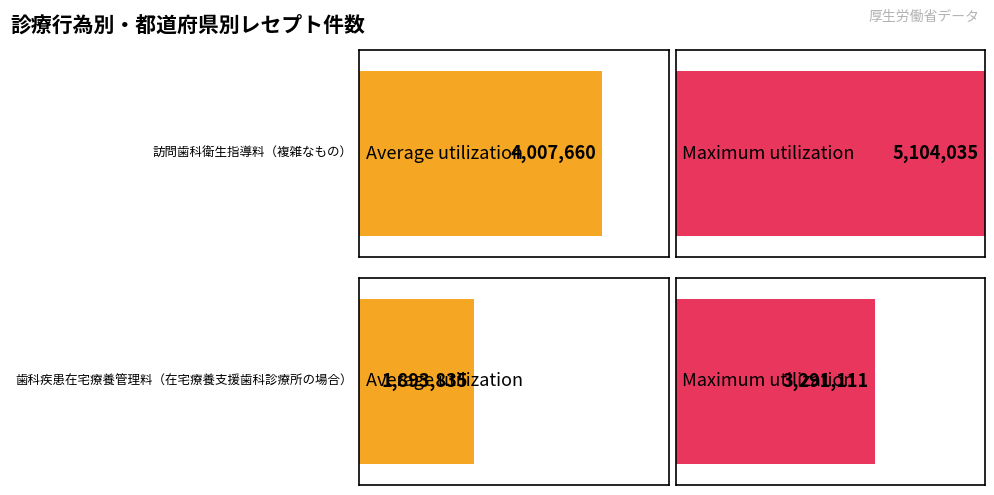

At 歯科疾患在宅療養管理料（在宅療養支援歯科診療所の場合）, list the series in order from smallest to largest.

Average utilization, Maximum utilization